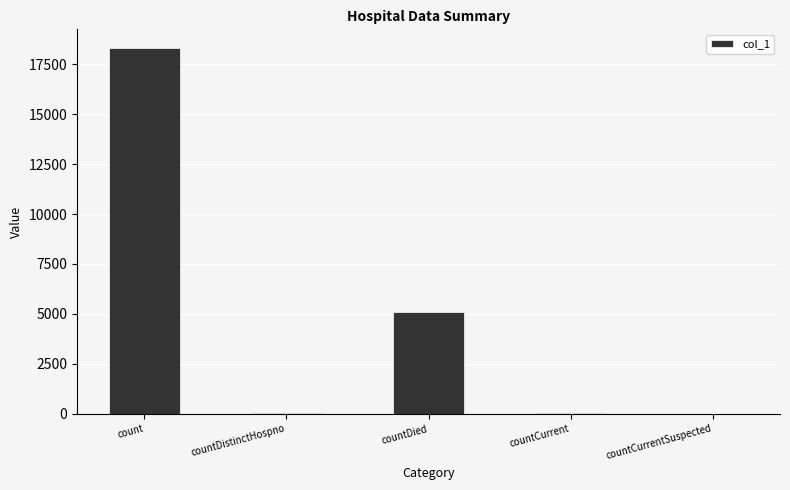

Where is the data nearest to the value 9164?

countDied